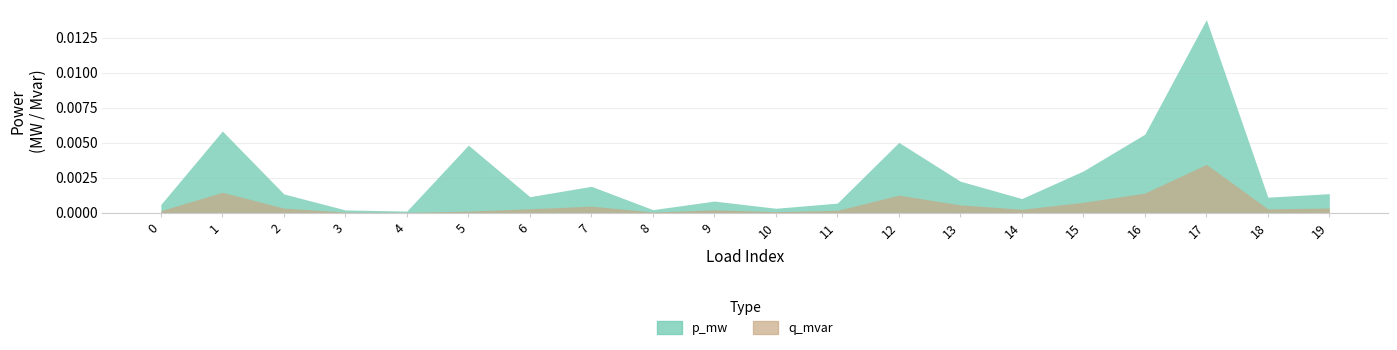

At how many categories does at least one series exceed 0?

20